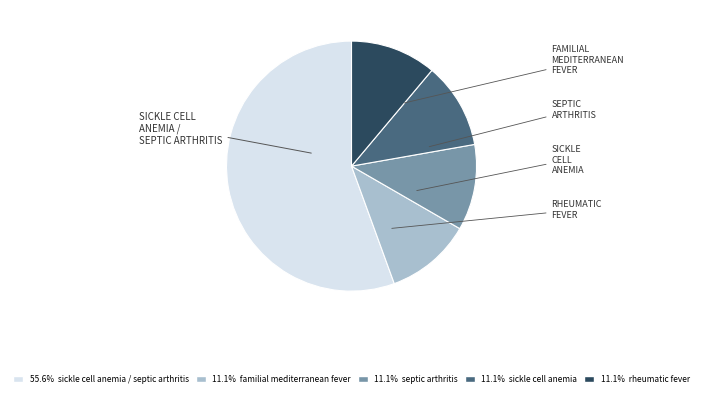

Does any single category account for the majority?

Yes